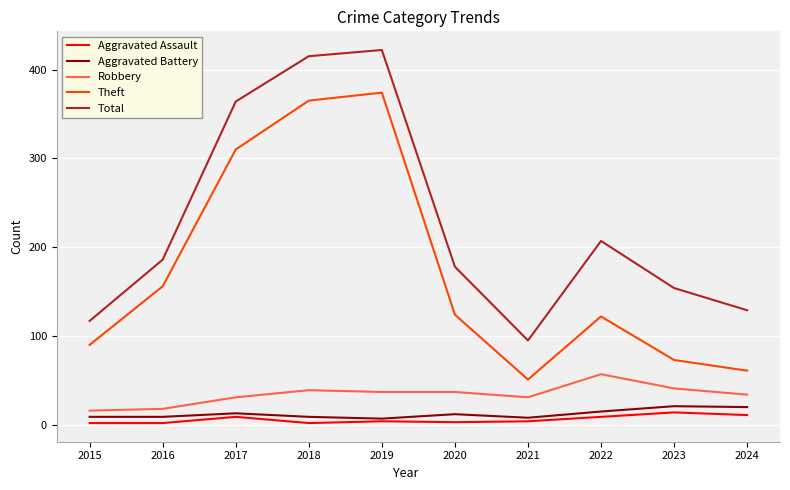

What is the minimum value for Theft?

51